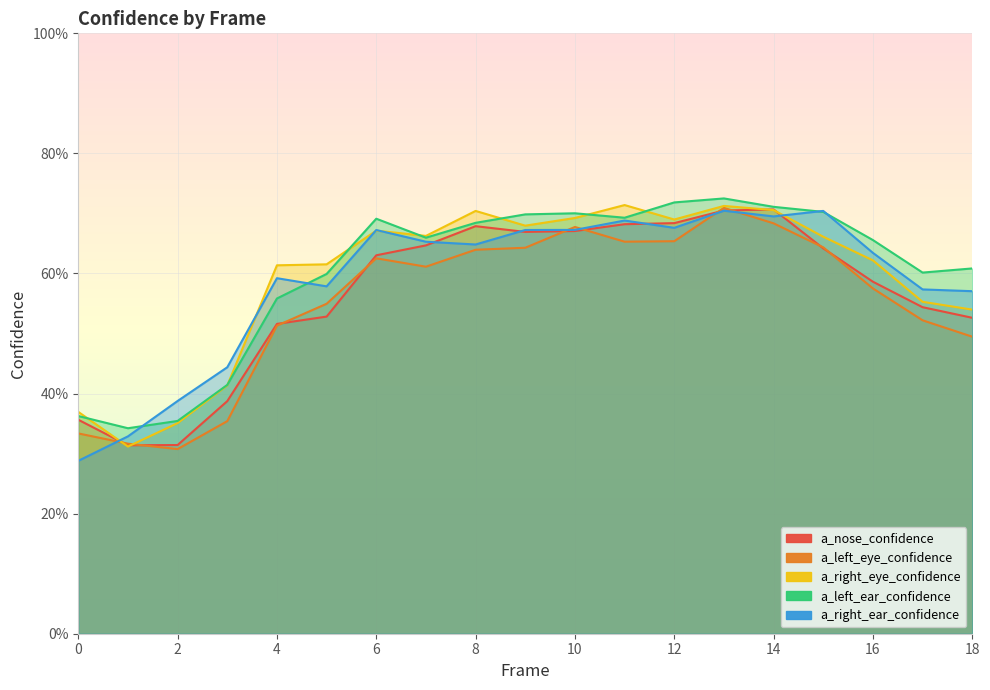

What is the difference between the maximum and second lowest values in the a_right_ear_confidence series?

0.4